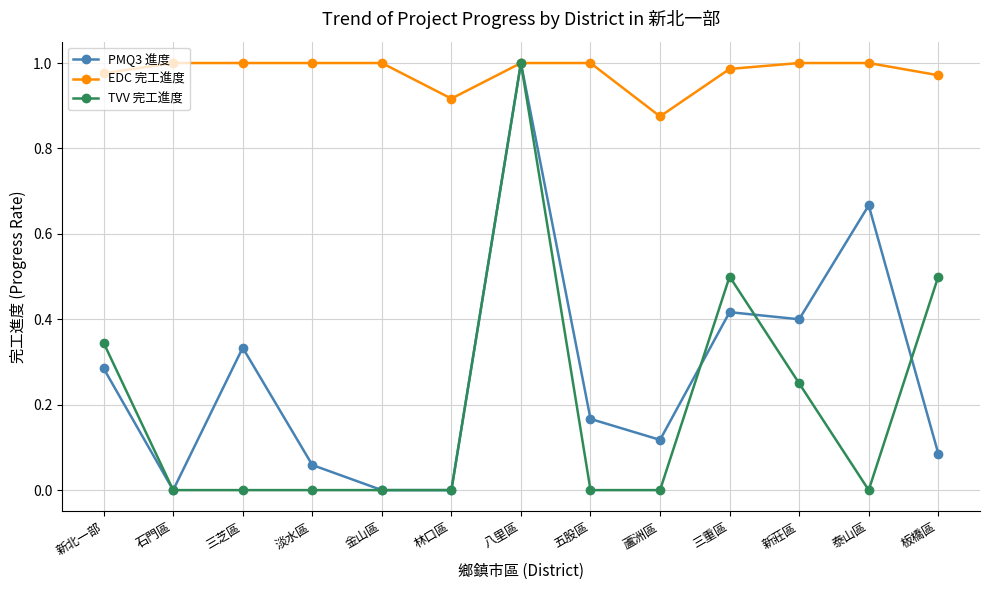

The value of EDC 完工進度 at 三芝區 is 0.4. True or false?

False